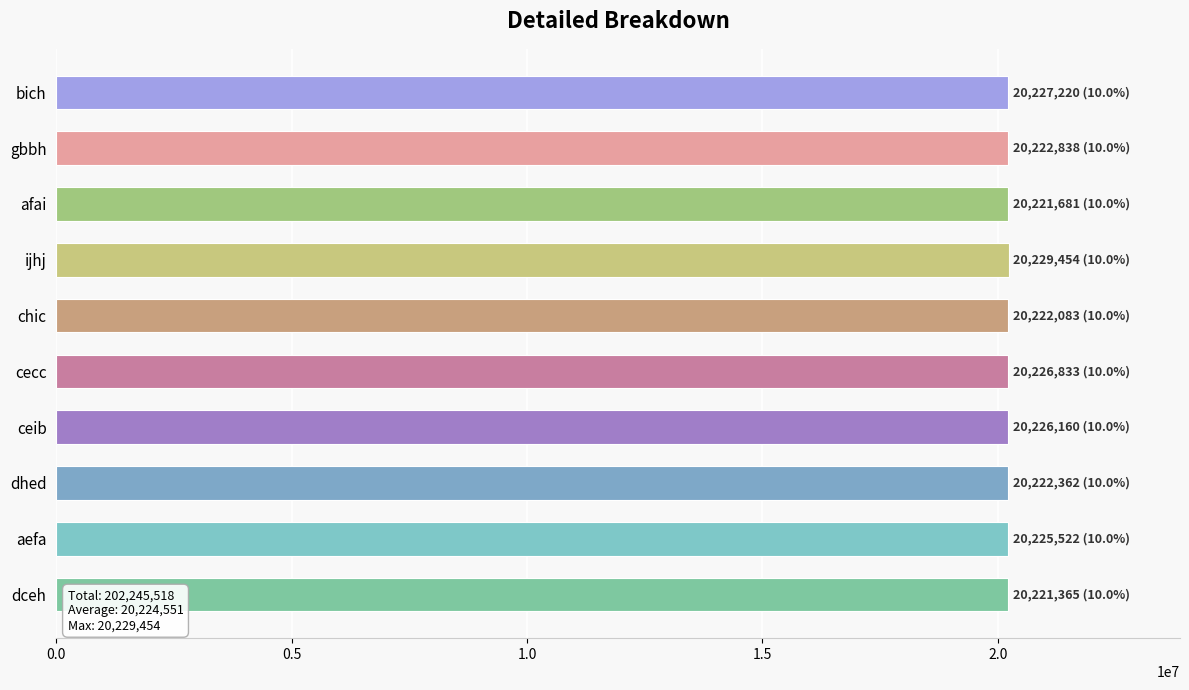

What is the sum of the values at afai and aefa?

40447203